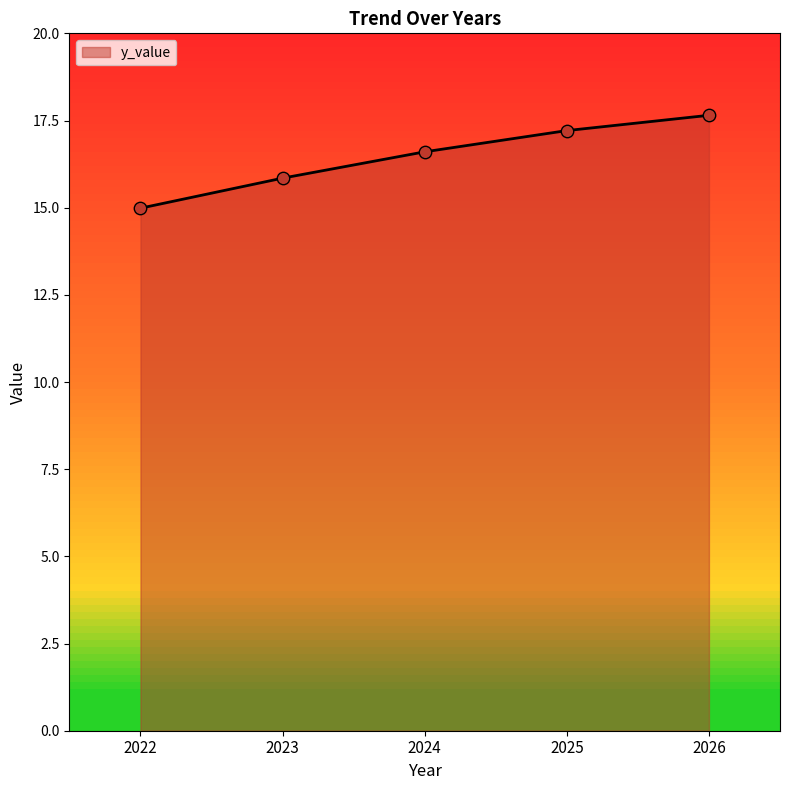

What is the change in value from 2022 to 2023?

+0.9